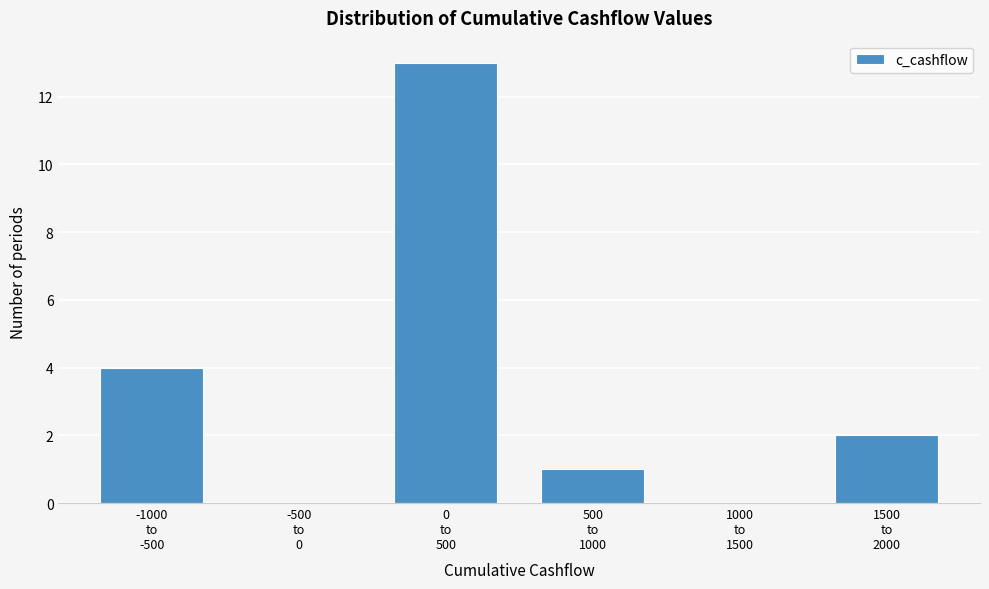

What is the sum of all values?

20